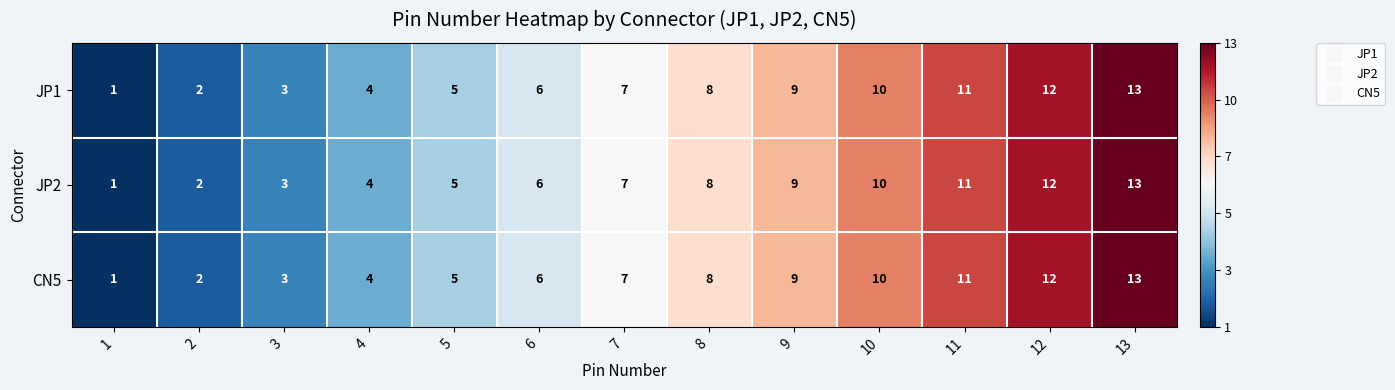

The value of JP2 at 8 is 14. True or false?

False